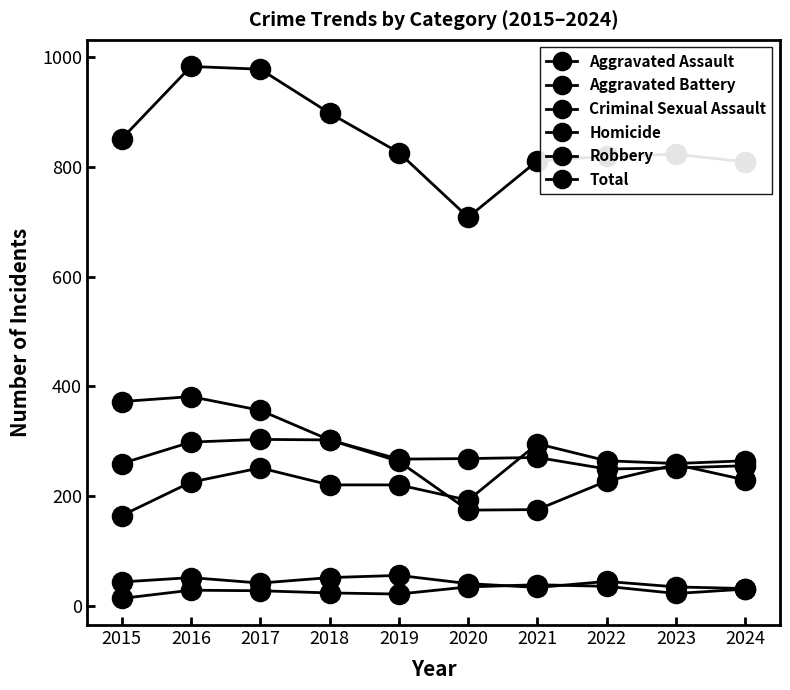

Is the value of Total at 2022 greater than the value of Aggravated Assault at 2019?

Yes